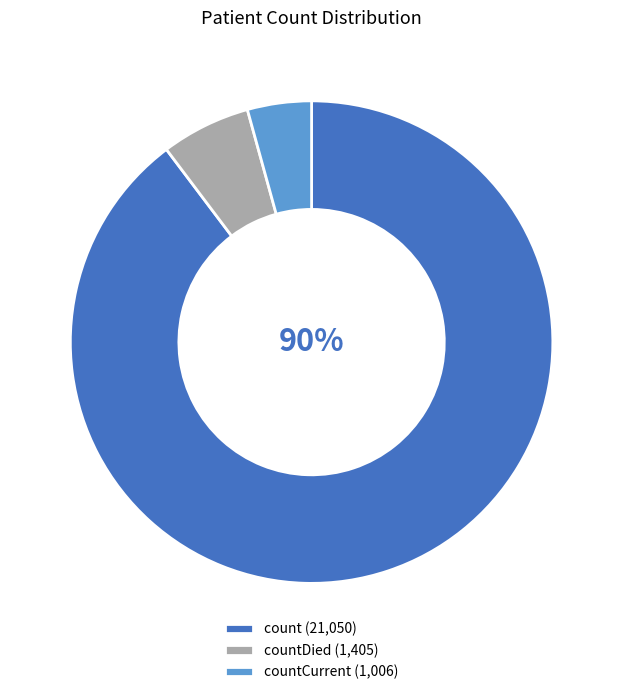

To the nearest percent, what is the combined percentage of countCurrent (1,006) and count (21,050)?

94%